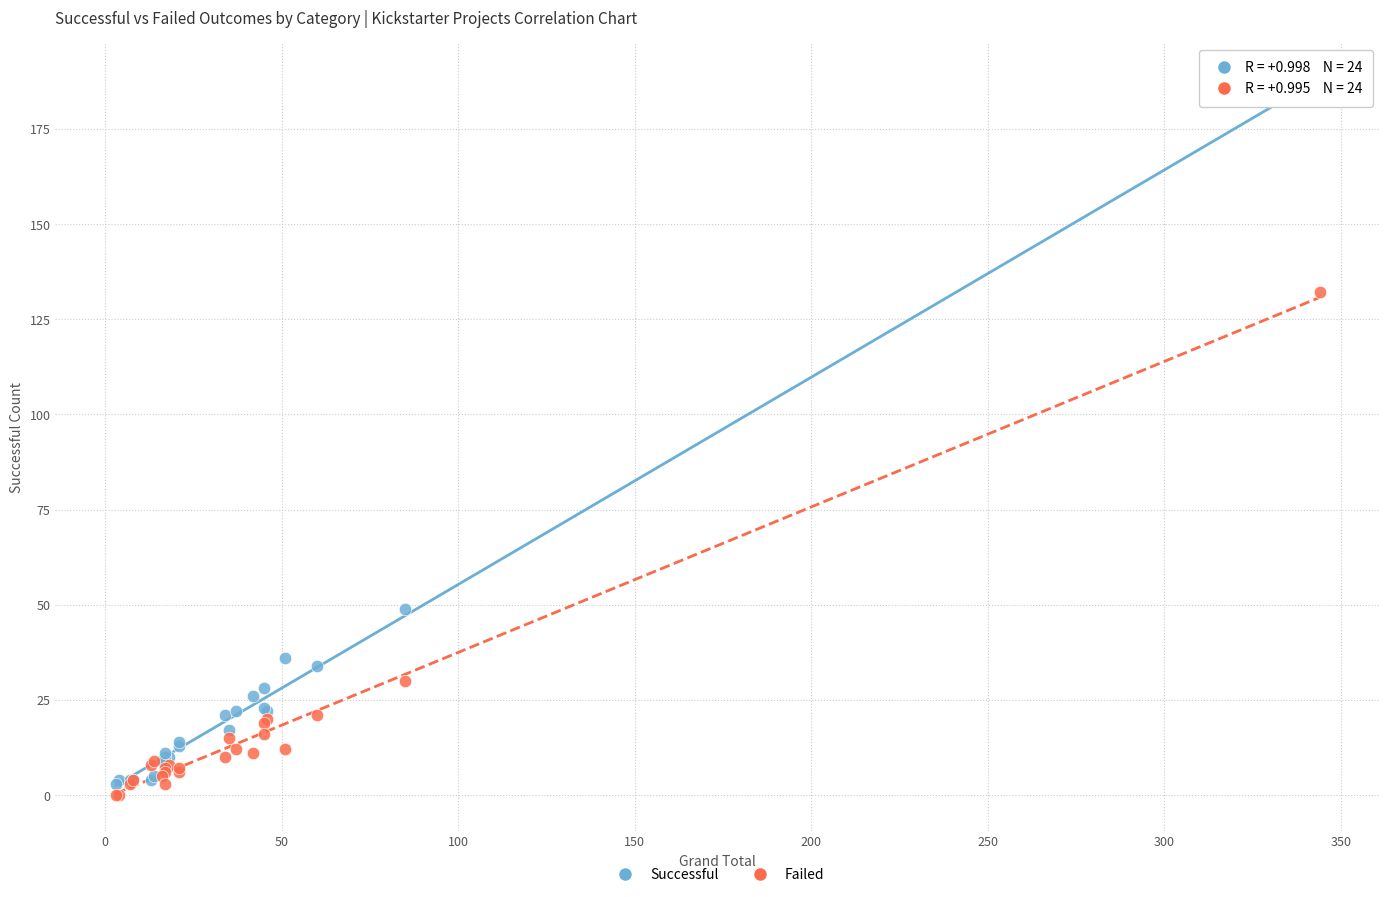

Across all series, what Y value is closest to 93?

132